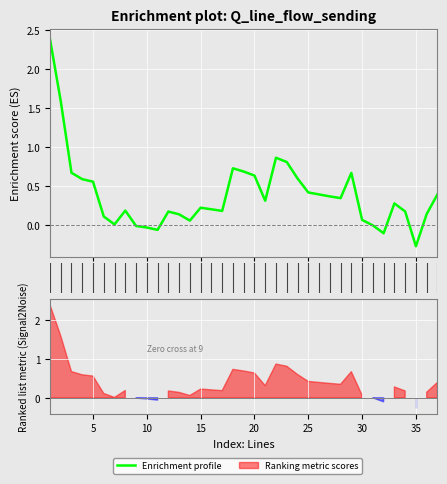

True or false: there are more than 2 points higher than both neighbors.

True